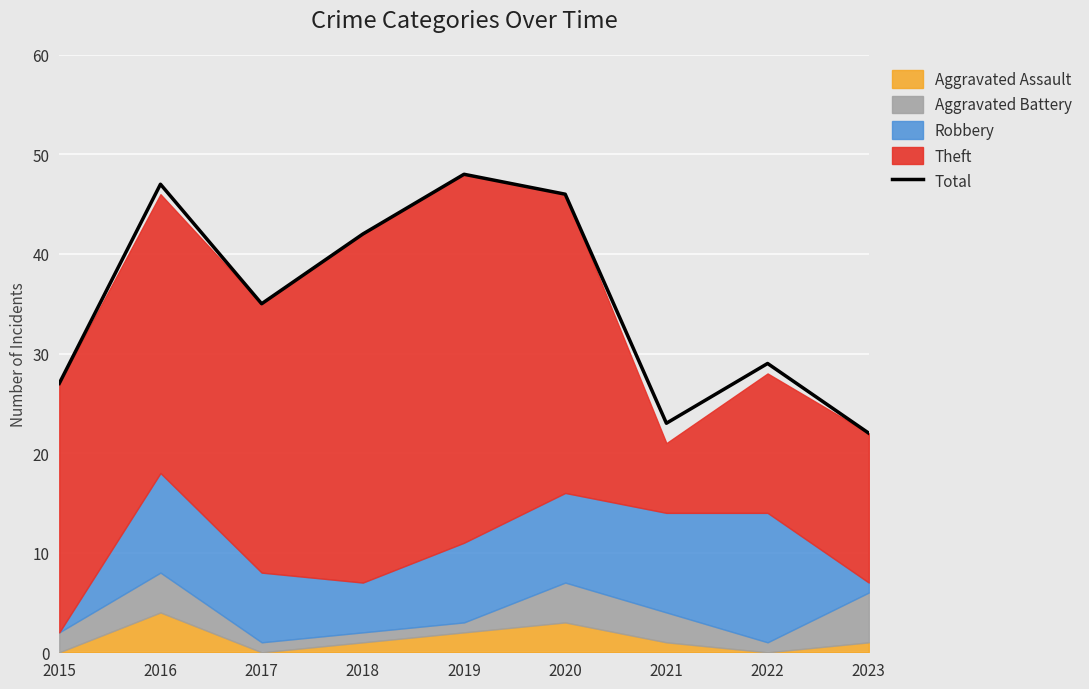

The Total series shows 17 at 2019. True or false?

False